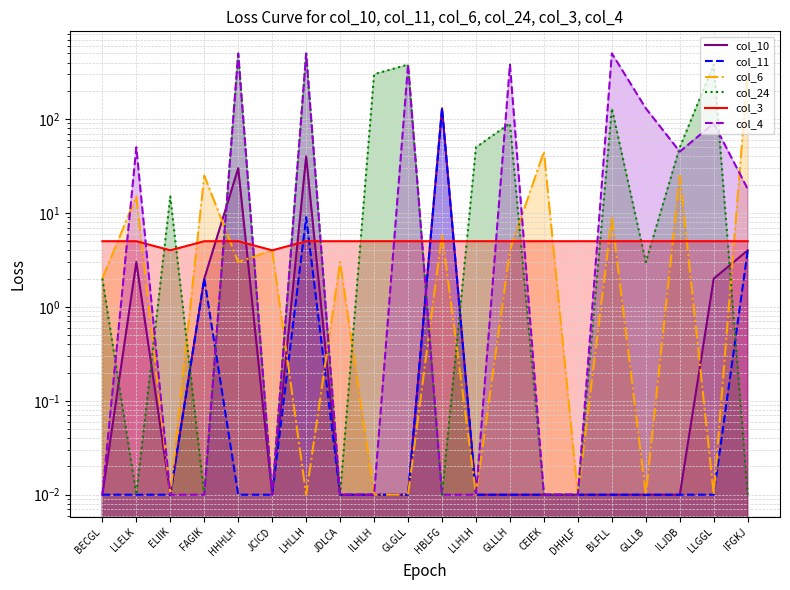

True or false: col_11 and col_6 cross at least once.

True